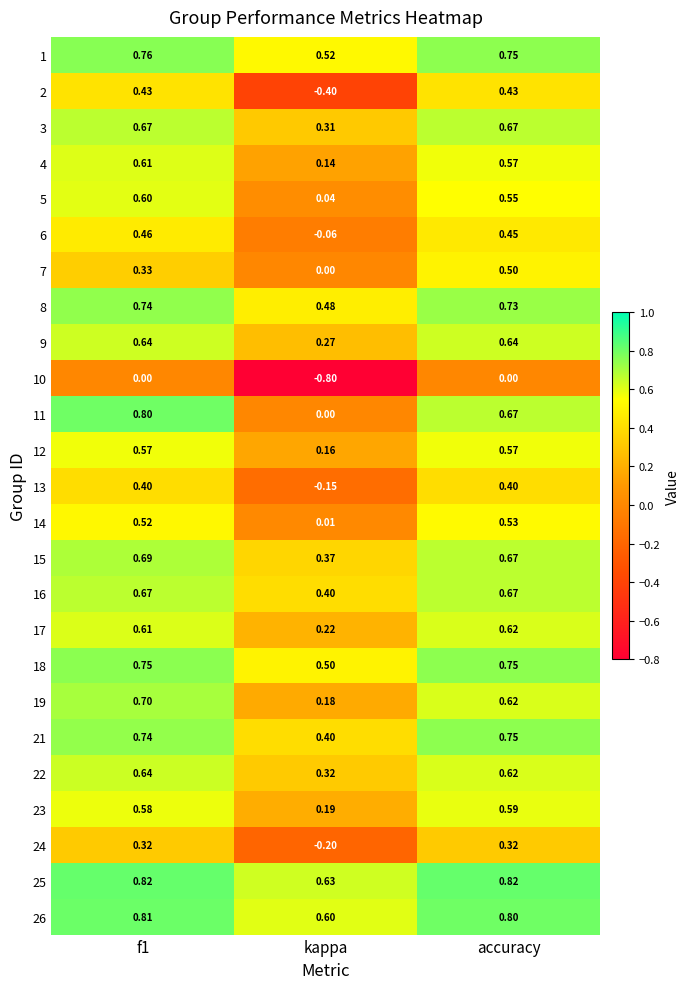

At which label does 5 reach its minimum?

kappa